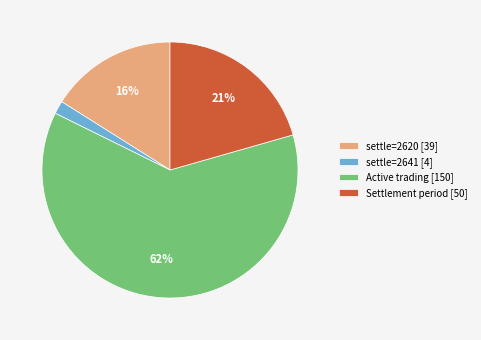

Do settle=2641 [4] and Settlement period [50] together represent more than half of the pie?

No